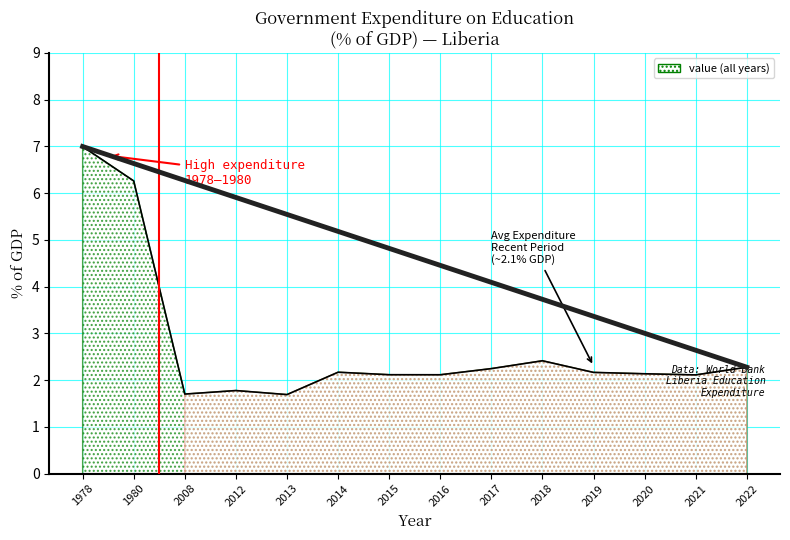

What is the minimum value shown in the chart?

1.7